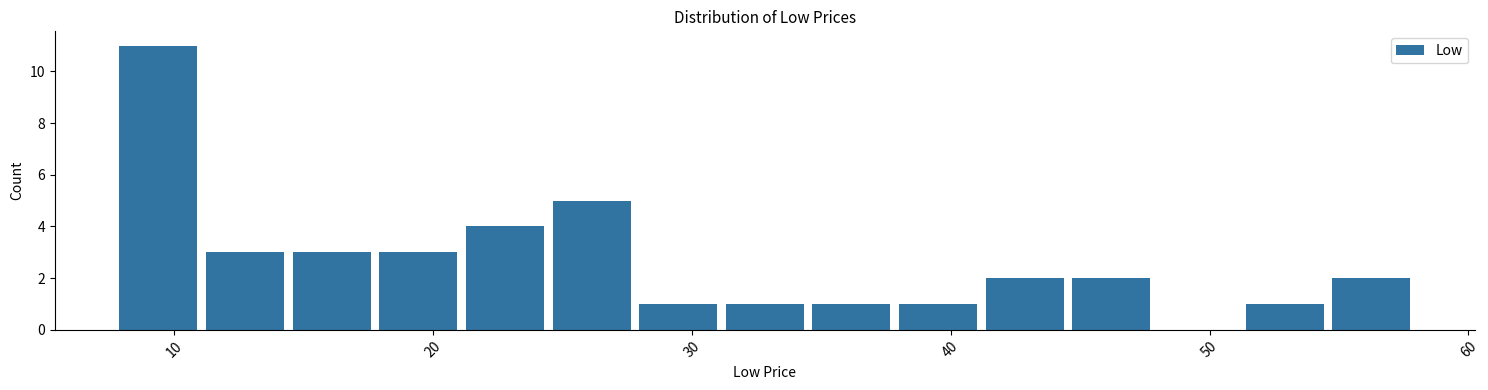

Around what value on the x-axis is the tallest bar? Give the approximate position of its centre, as read against the axis.

9